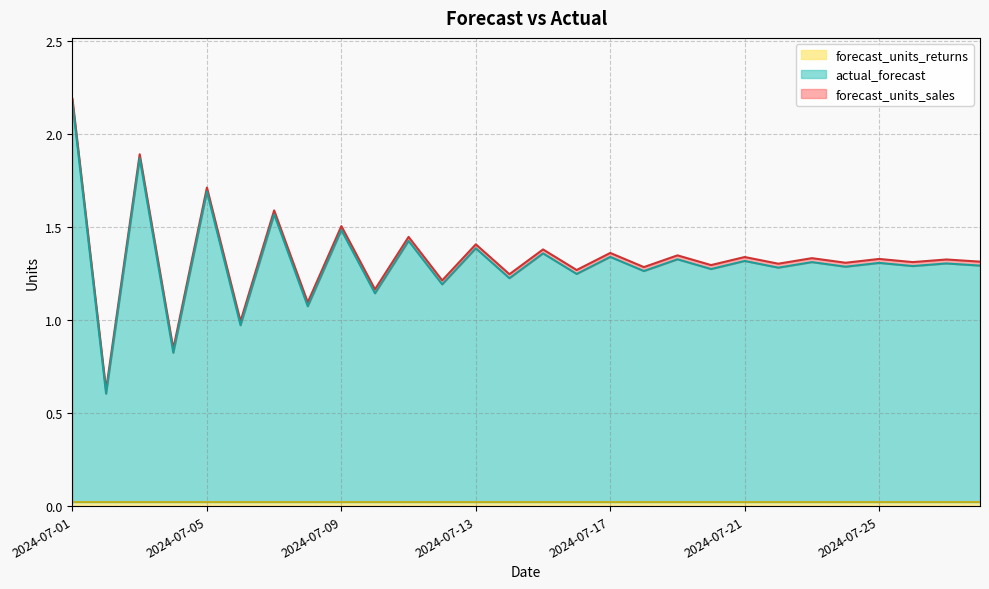

What is the value of the actual_forecast point at the 8th from the left?

1.1